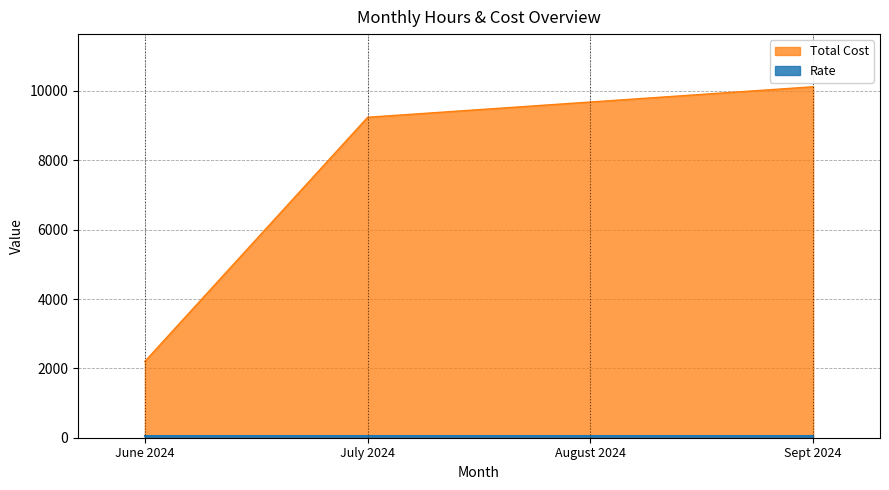

What is the ratio of the value at July 2024 to the value at June 2024?

4.2